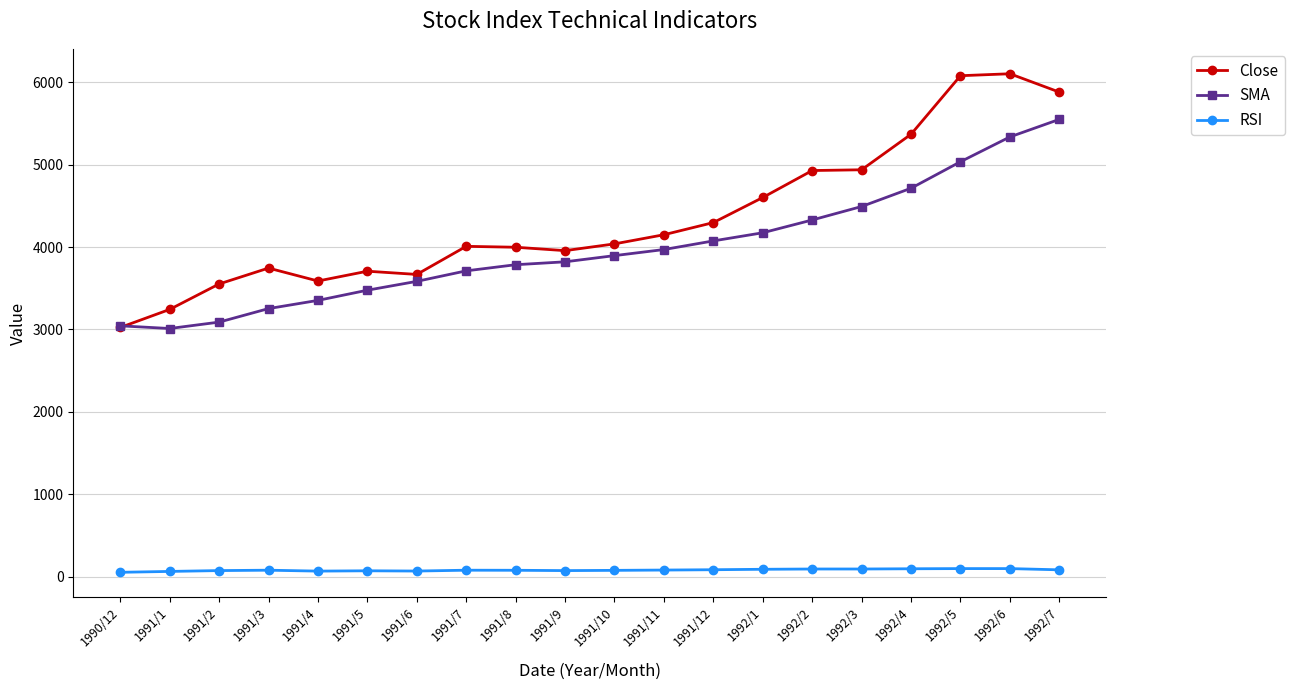

What is the total value across all series at 1992/1?

8864.2